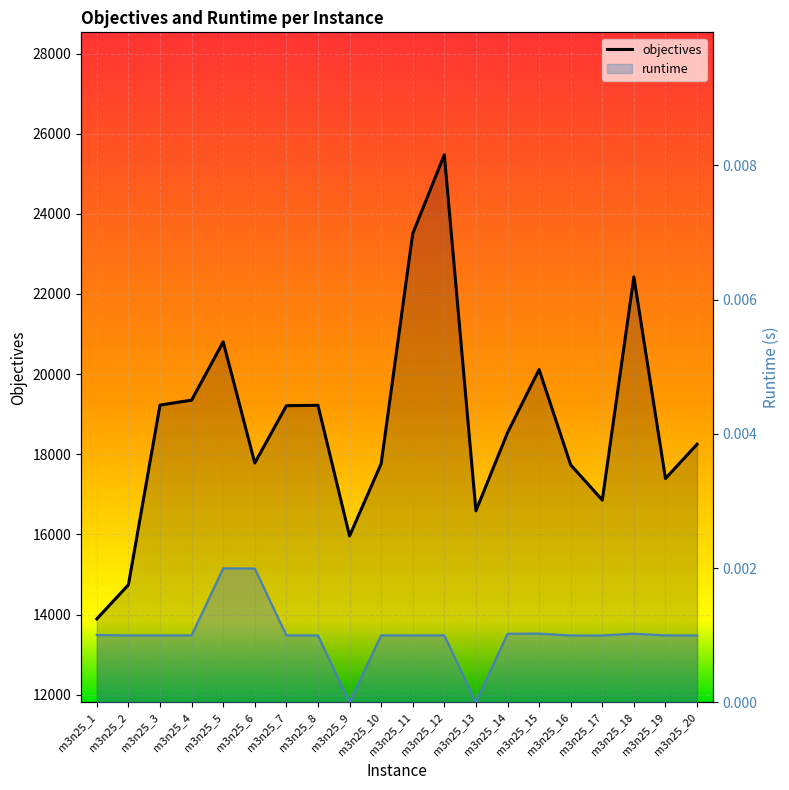

What is the difference between the maximum and minimum values in the objectives series?

11581.0